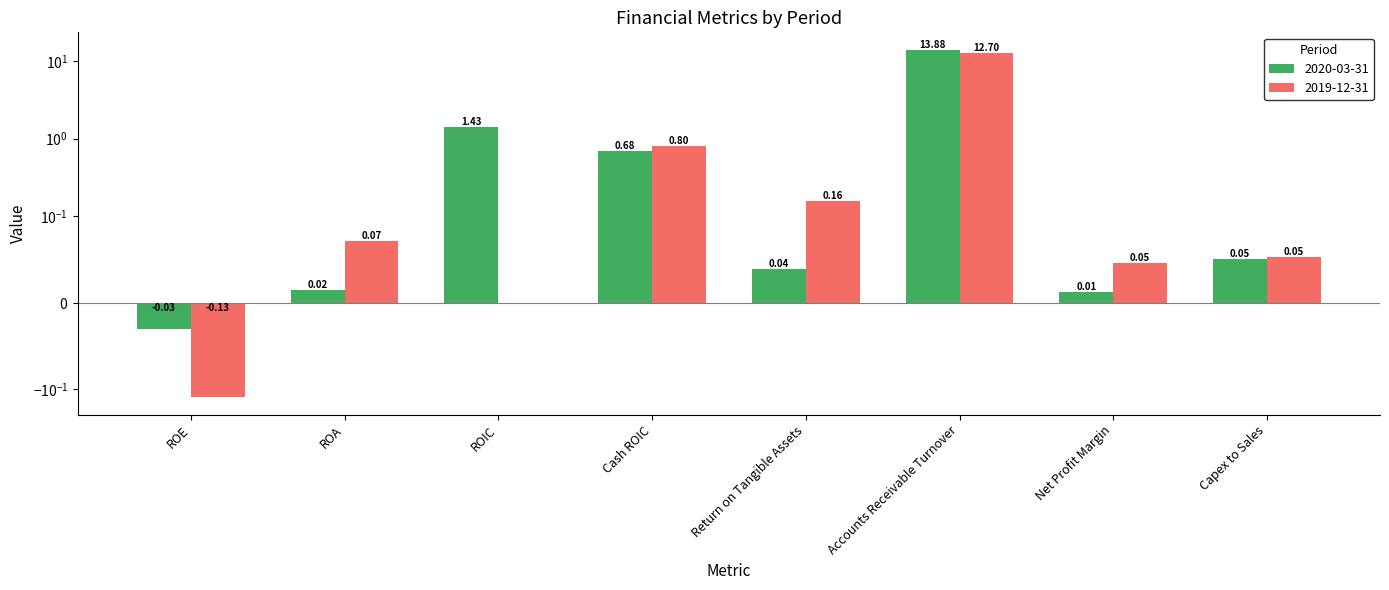

How many values in the 2020-03-31 series are below 0?

1